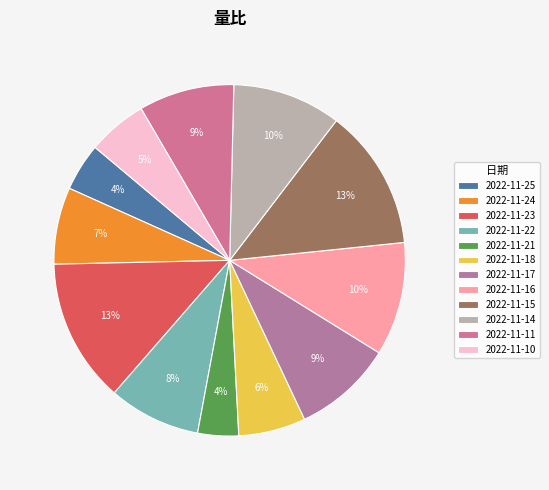

What is the ratio of the value at 2022-11-15 to the value at 2022-11-14?

1.3